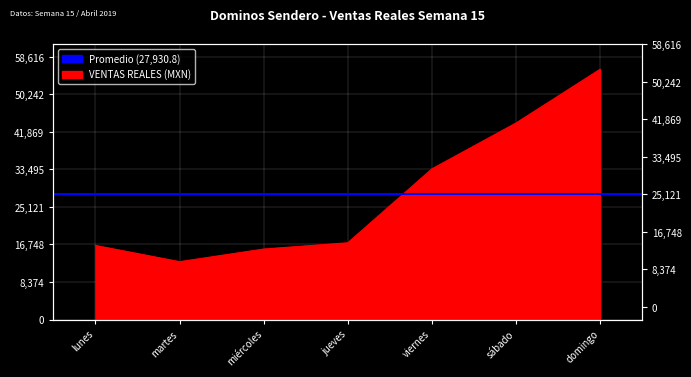

How many lines are shown in the chart?

1